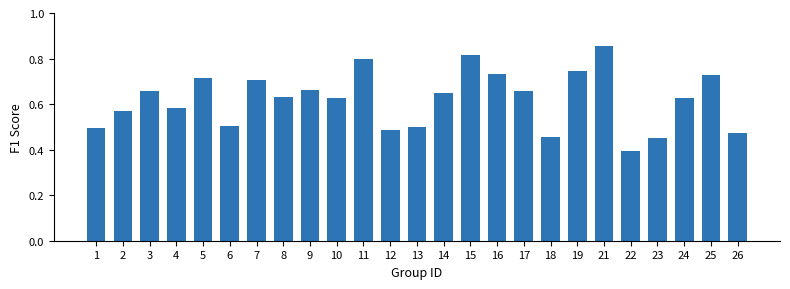

What is the sum of all values?

15.5